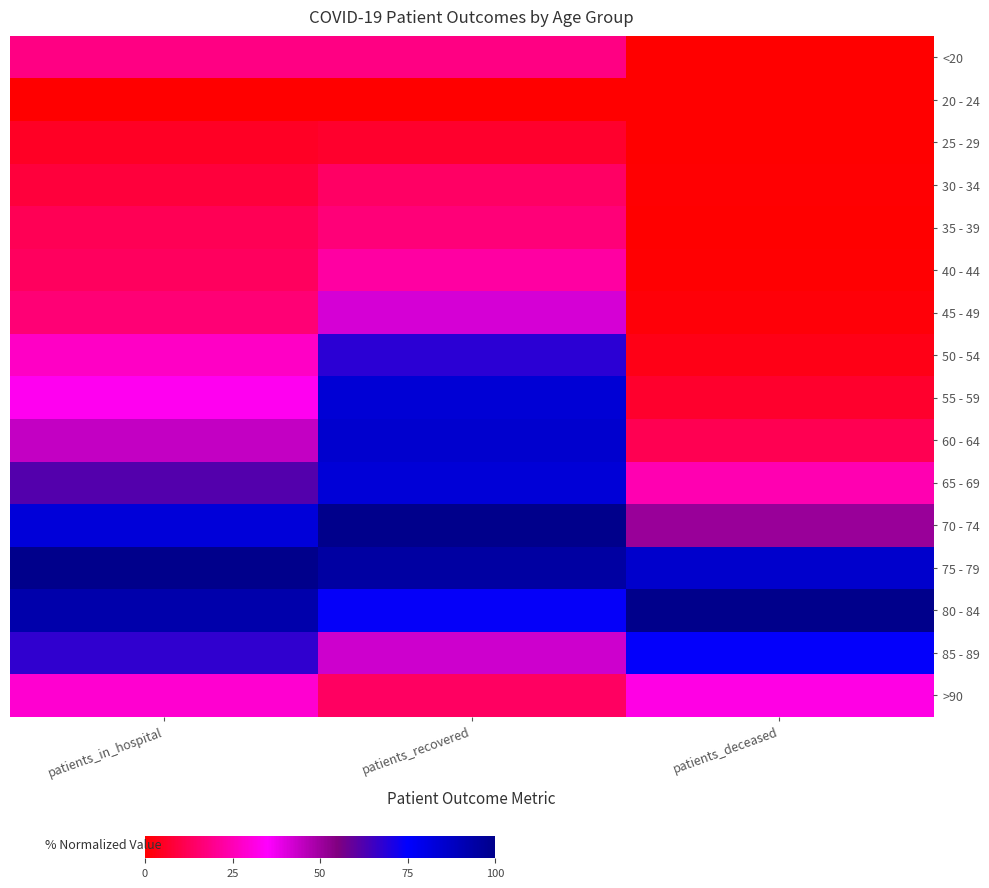

What is the greatest value displayed?

100.0